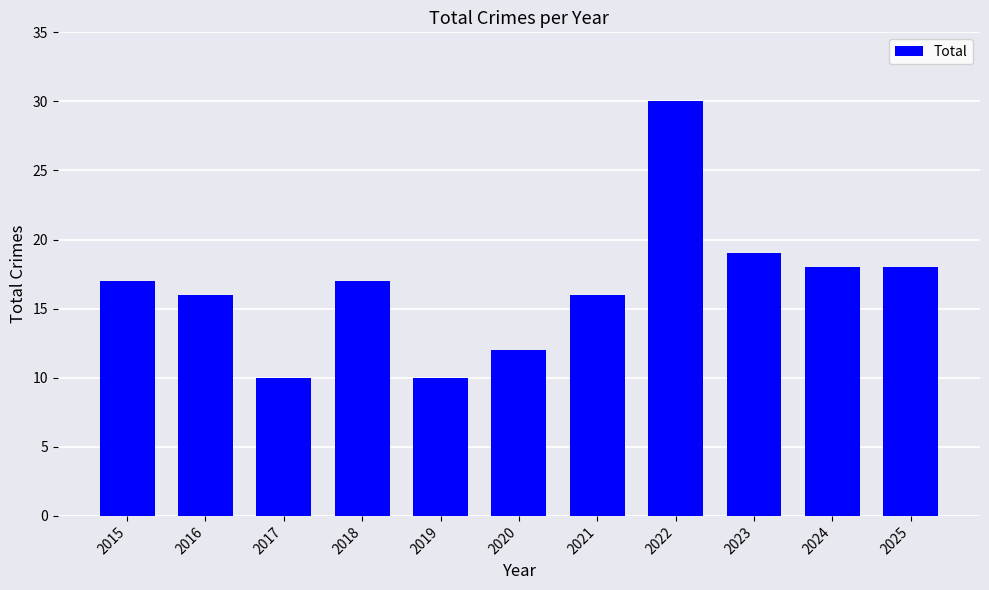

Reading left to right, what are all the values shown in this chart?

17	16	10	17	10	12	16	30	19	18	18